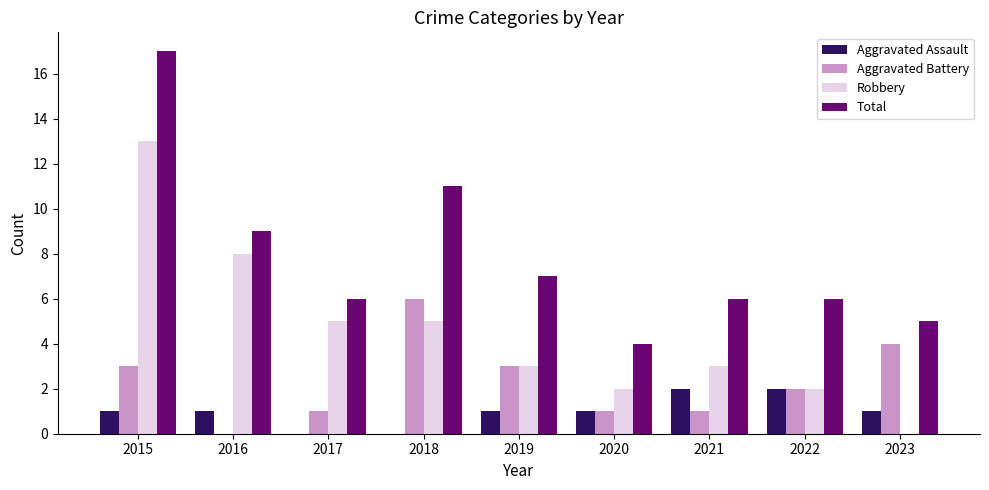

Count the number of data series in this chart.

4